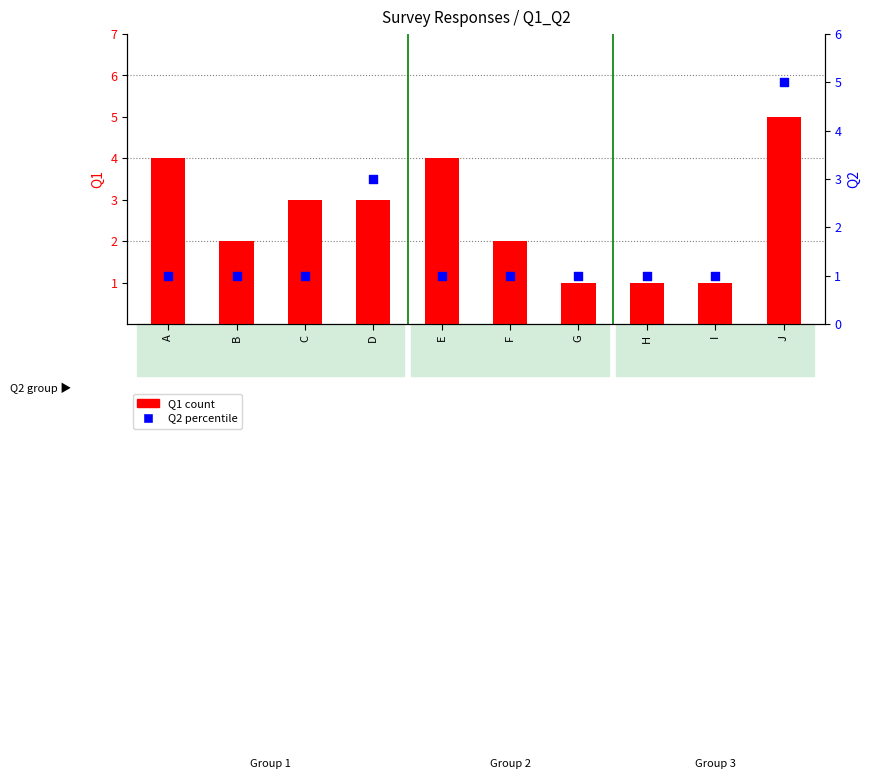

At which category is the sum across all series the highest?

J